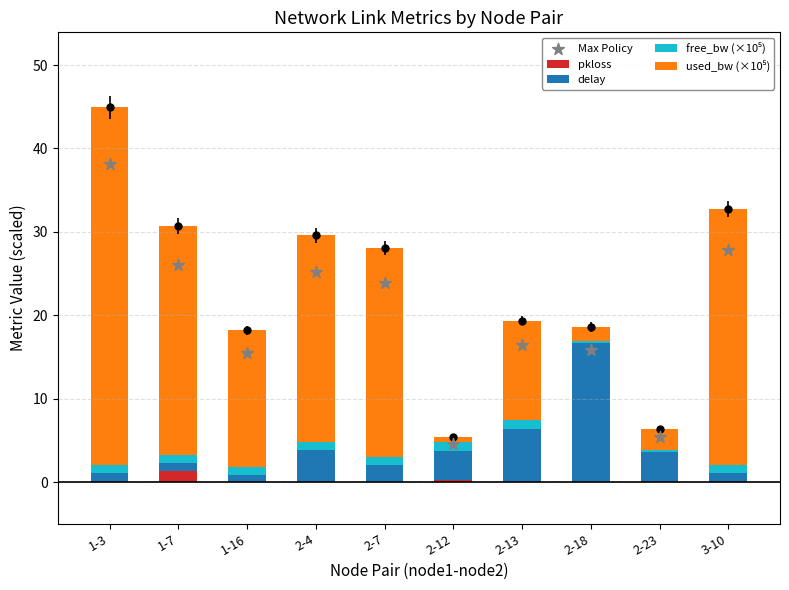

Is the value of Max Policy at 2-13 greater than the value of delay at 1-7?

Yes